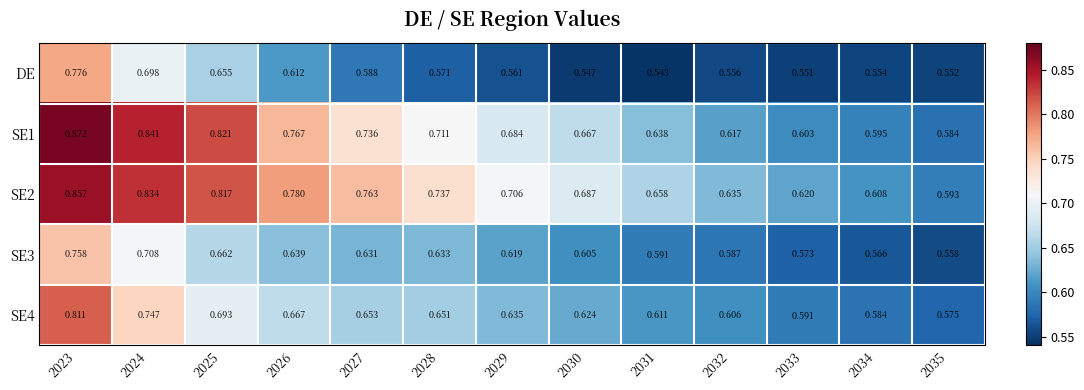

Count the number of data series in this chart.

5